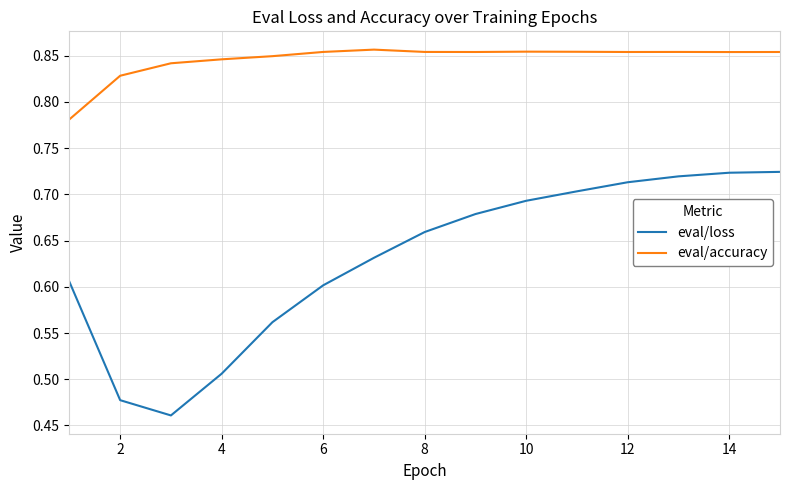

Does the chart display data point markers on the line(s)?

No